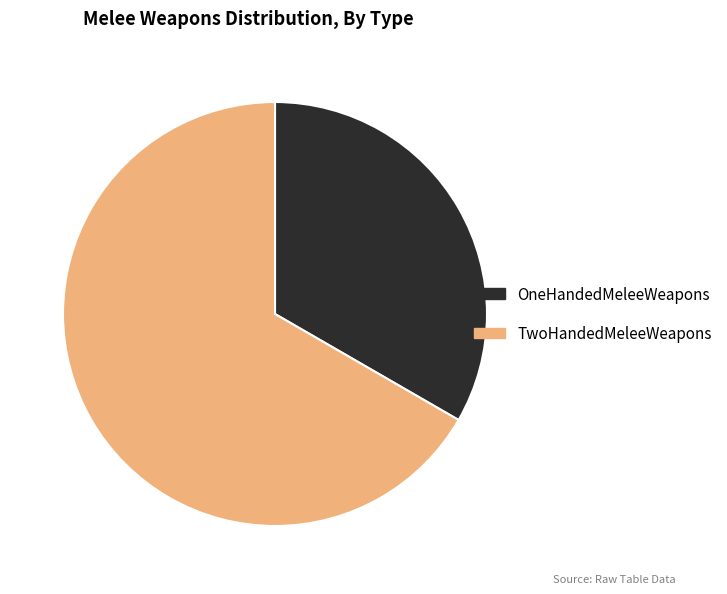

Rank the categories by value from highest to lowest.

TwoHandedMeleeWeapons, OneHandedMeleeWeapons